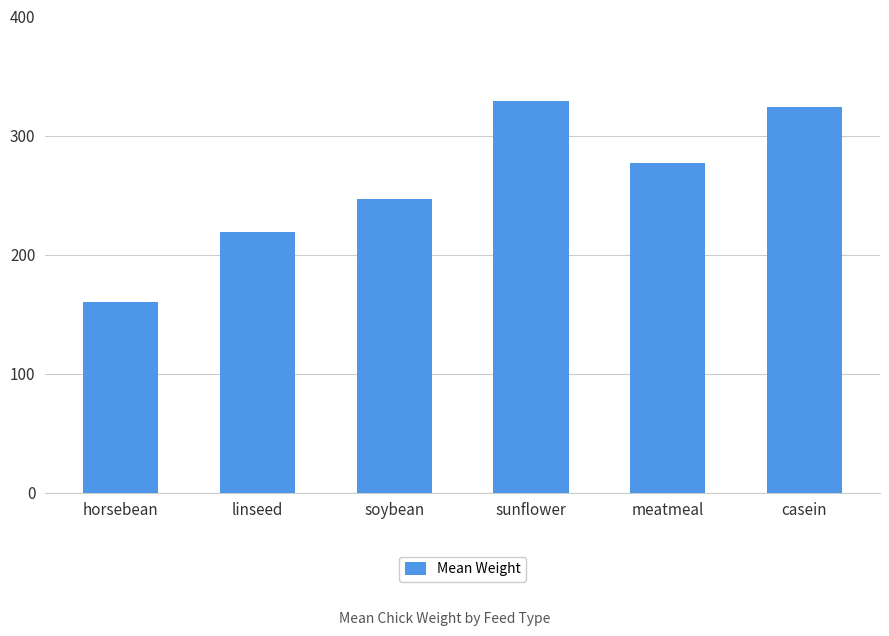

What is the sum of the values at casein and meatmeal?

600.5